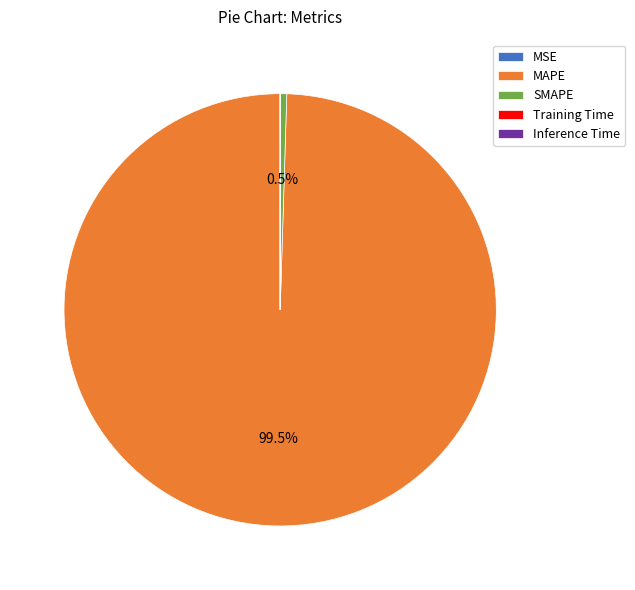

How much of the chart is everything except SMAPE?

99.5%